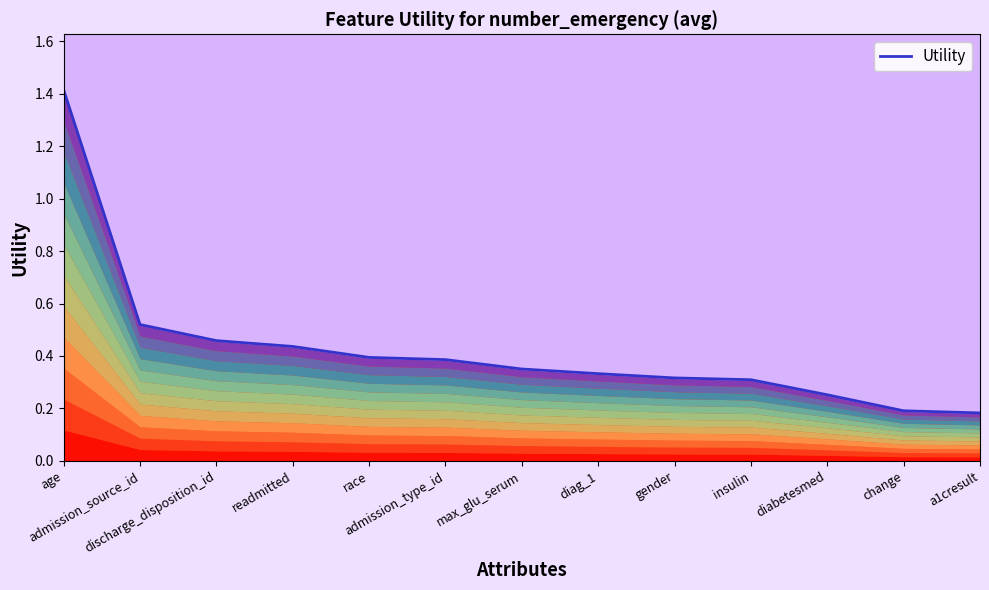

Reading left to right, extract all data points from this chart.

age=1.4	admission_source_id=0.5	discharge_disposition_id=0.5	readmitted=0.4	race=0.4	admission_type_id=0.4	max_glu_serum=0.4	diag_1=0.3	gender=0.3	insulin=0.3	diabetesmed=0.3	change=0.2	a1cresult=0.2